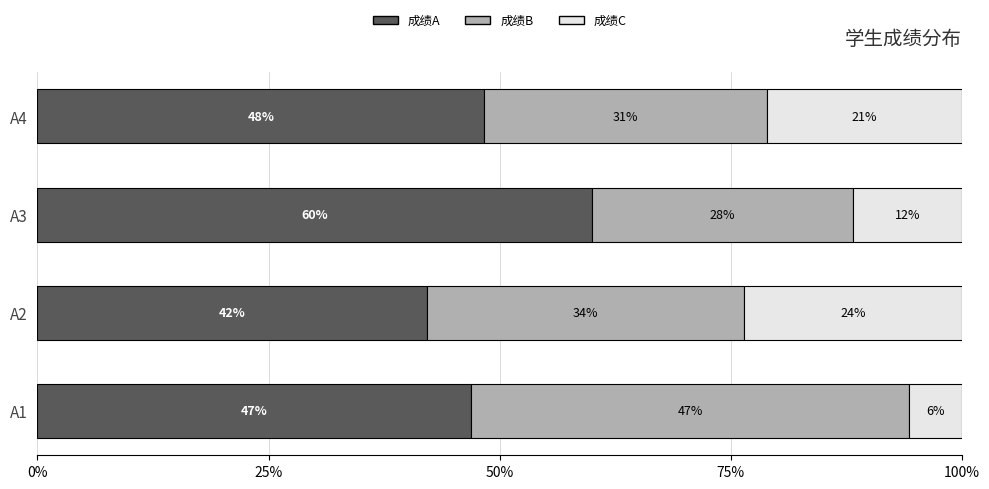

At how many categories does at least one series exceed 0?

4